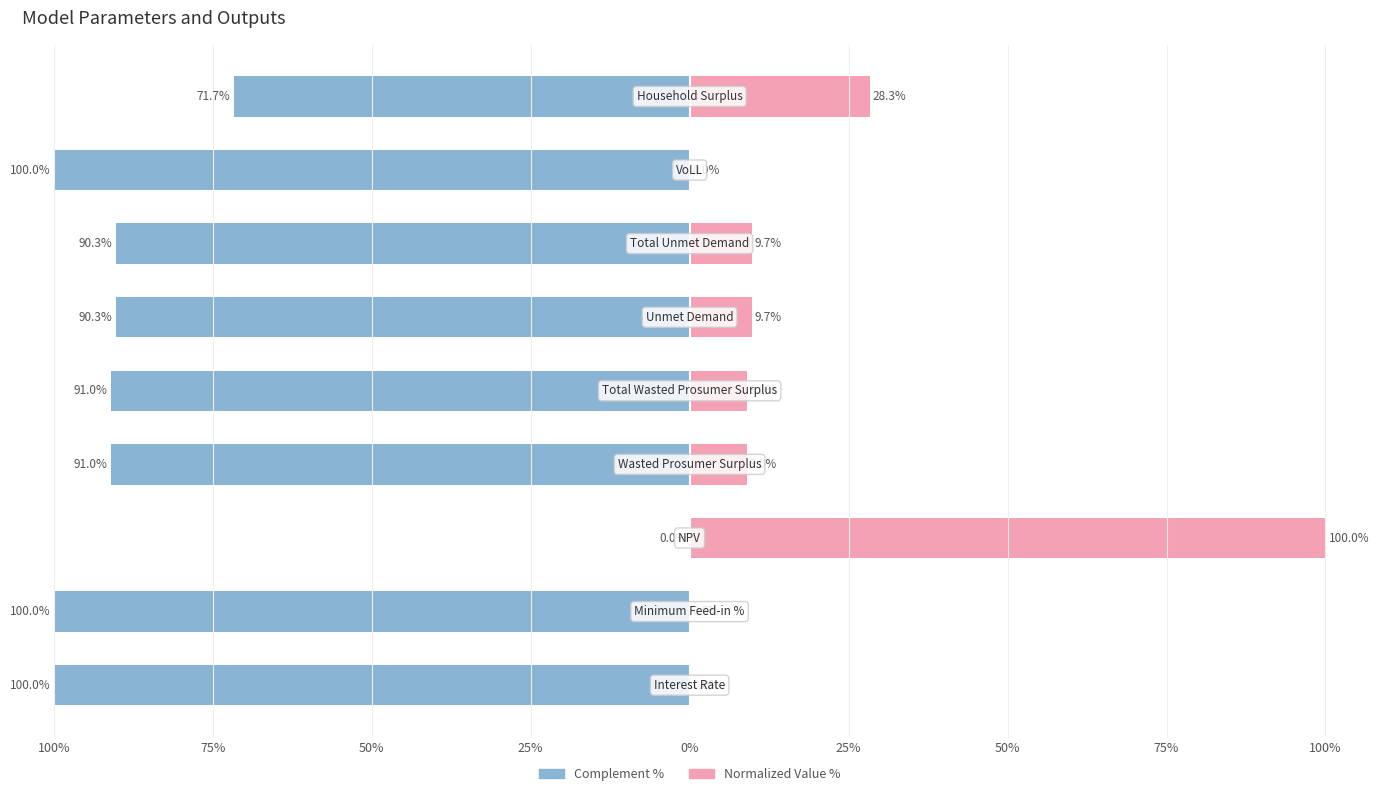

Are the bars grouped side by side (vs. stacked)?

Yes